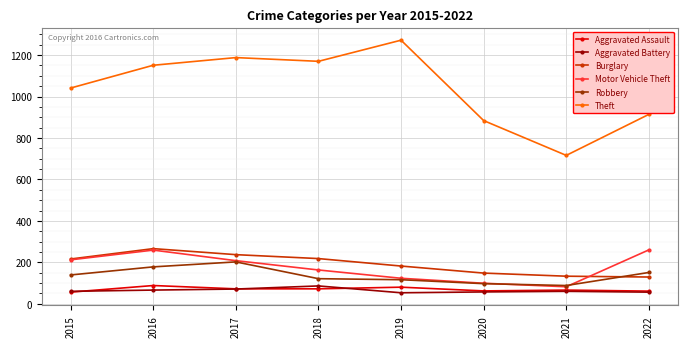

What is the spread (max minus min) of values at 2015?

985